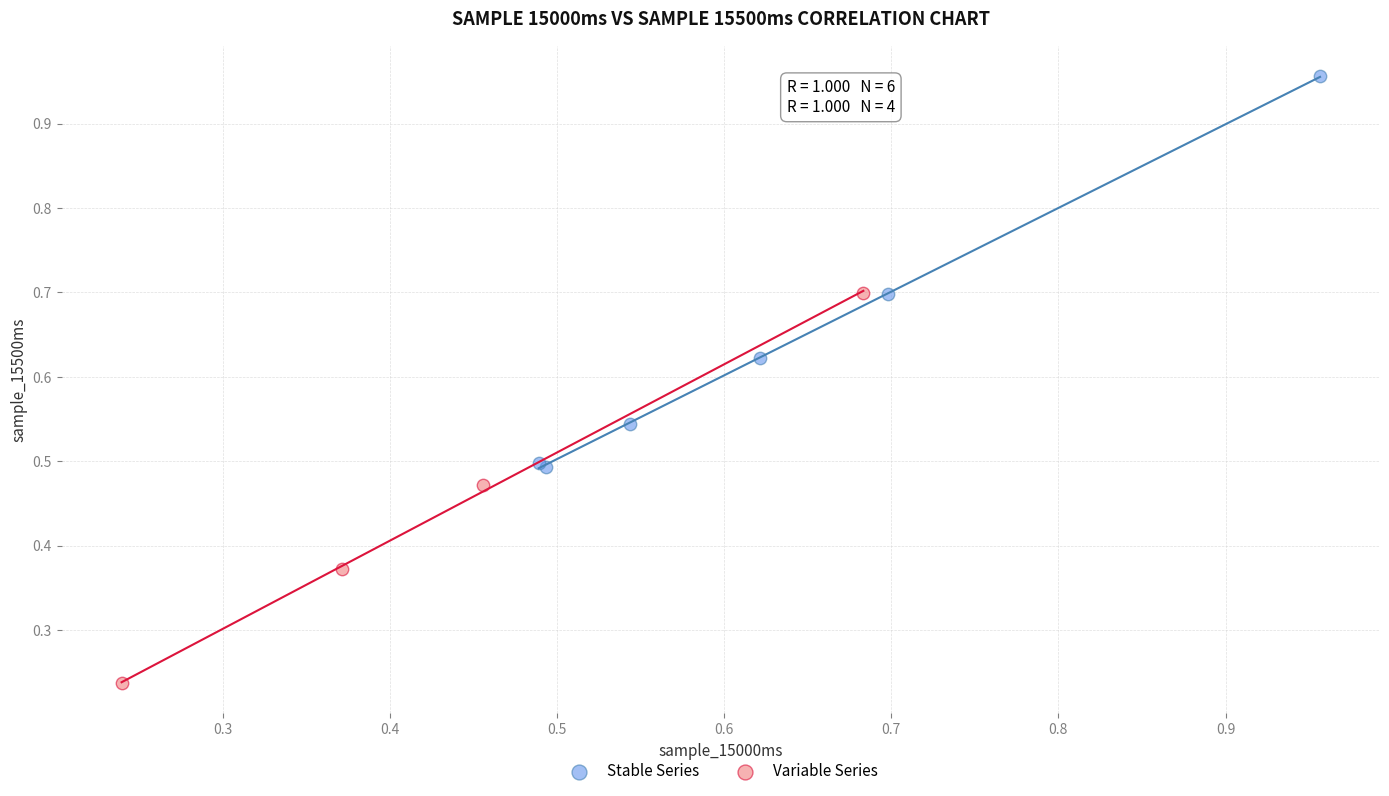

Which series reaches the maximum Y coordinate?

Stable Series